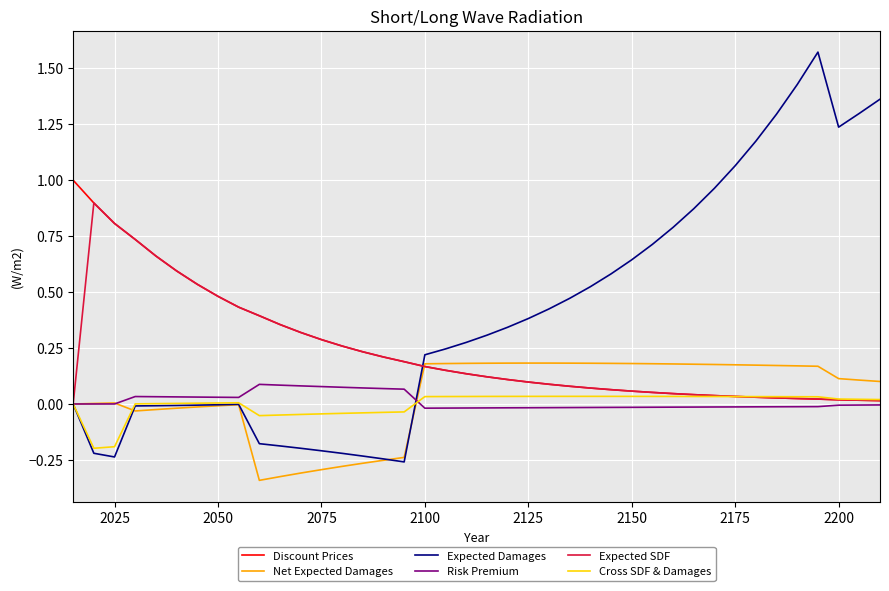

Does the chart have visible grid lines?

Yes